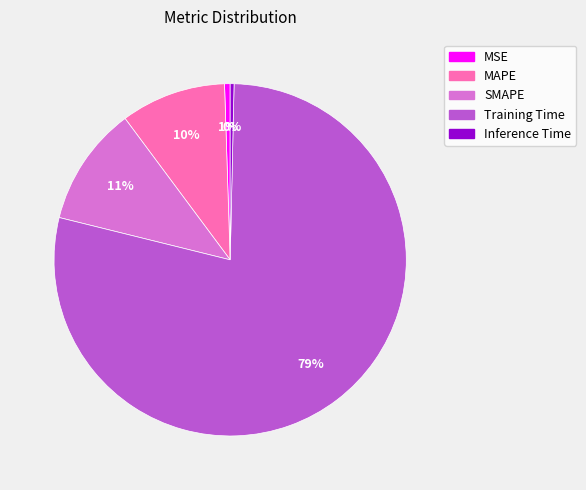

To the nearest percent, what is the difference between the largest and smallest slice percentages?

78%